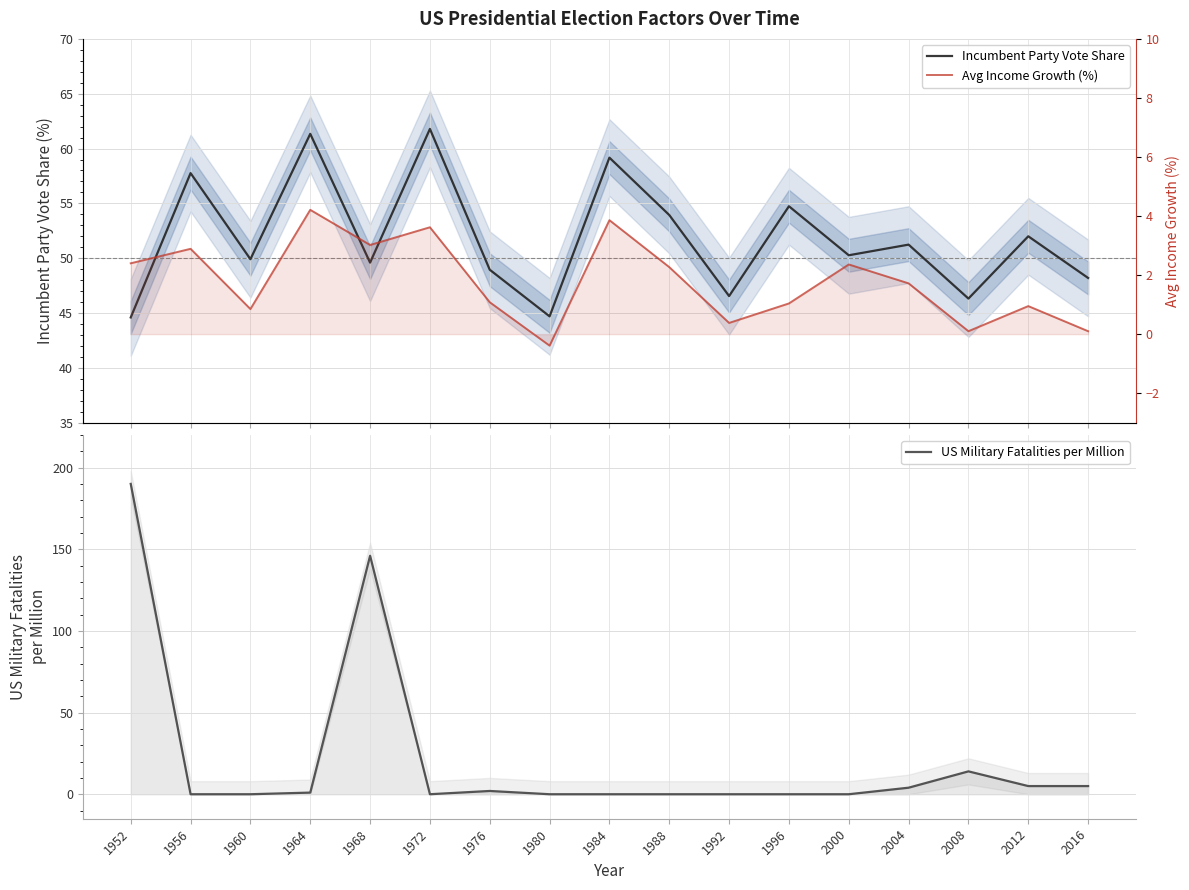

At how many categories does at least one series exceed 151?

1